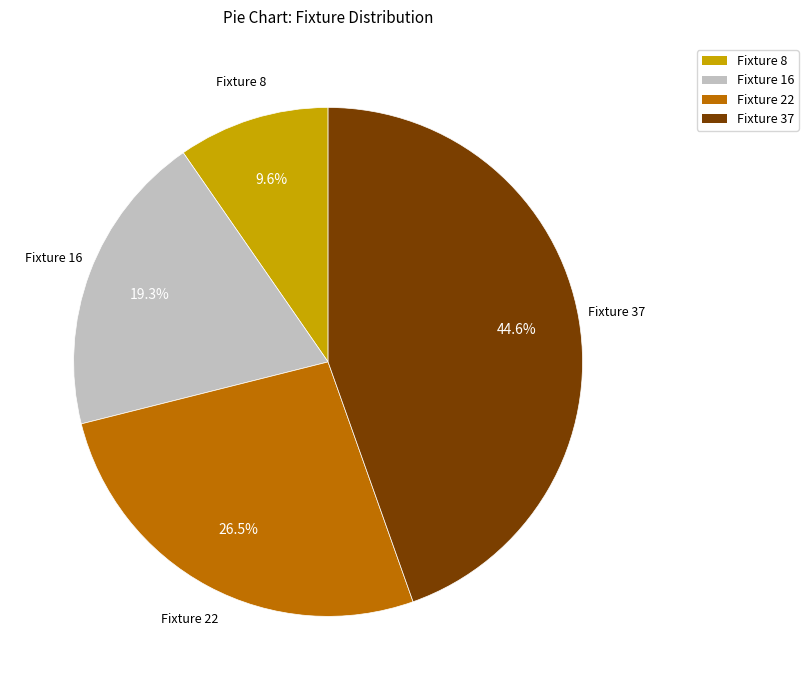

Is there any slice that represents more than half of the pie?

No